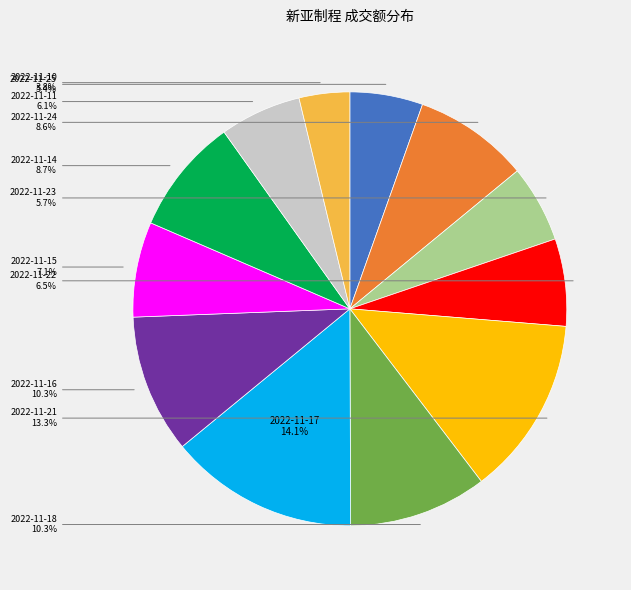

Is there any slice that represents more than half of the pie?

No